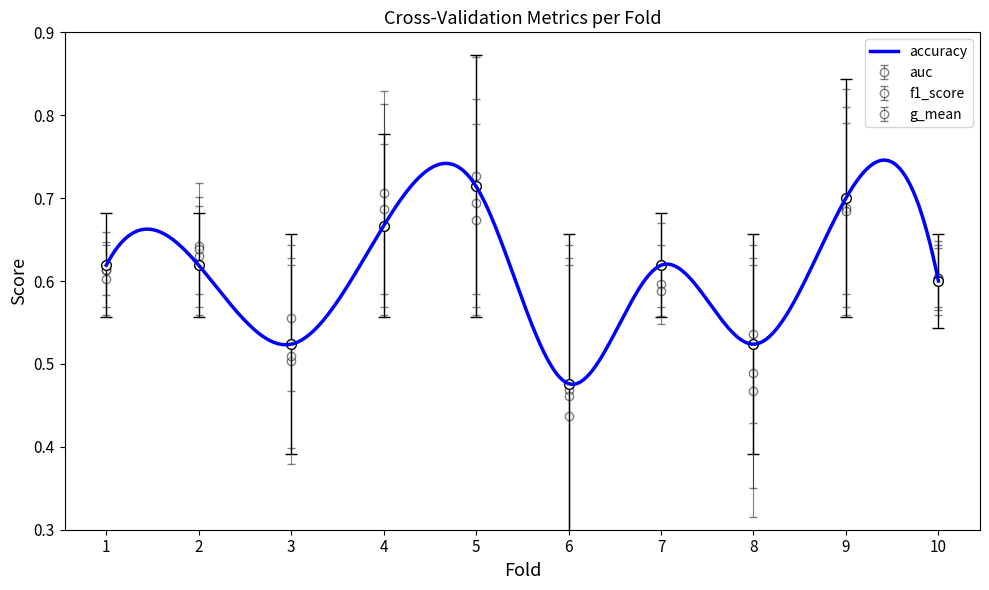

Reading right to left, what are all the values shown in this chart?

accuracy: 10=0.6	9=0.7	8=0.5	7=0.6	6=0.5	5=0.7	4=0.7	3=0.5	2=0.6	1=0.6
auc: 10=0.6	9=0.7	8=0.5	7=0.6	6=0.5	5=0.7	4=0.7	3=0.6	2=0.6	1=0.6
f1_score: 10=0.6	9=0.7	8=0.5	7=0.6	6=0.5	5=0.7	4=0.7	3=0.5	2=0.6	1=0.6
g_mean: 10=0.6	9=0.7	8=0.5	7=0.6	6=0.4	5=0.7	4=0.7	3=0.5	2=0.6	1=0.6